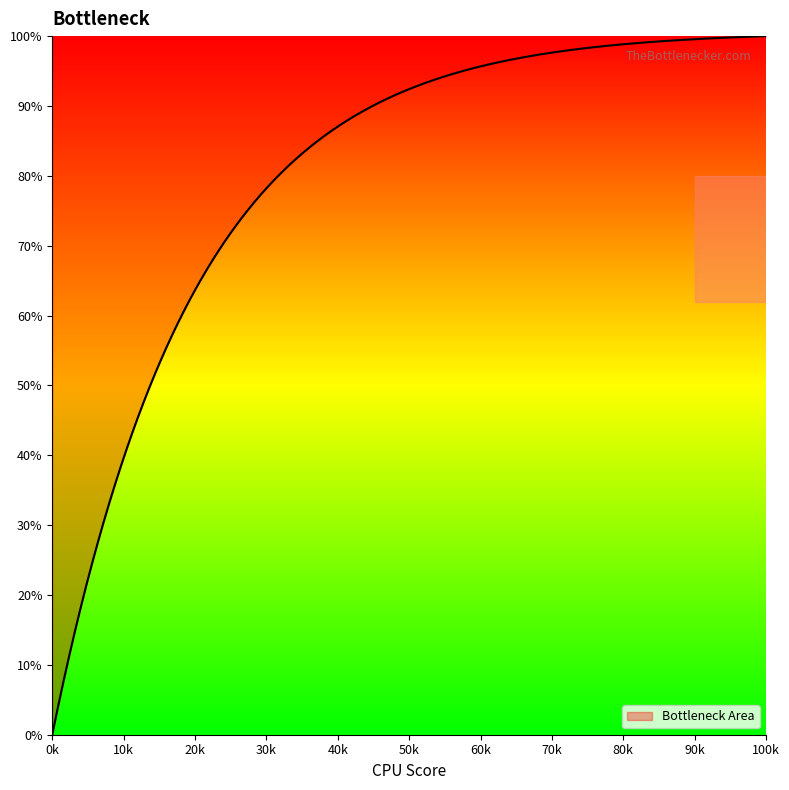

Is this an area chart (filled region under the line)?

Yes